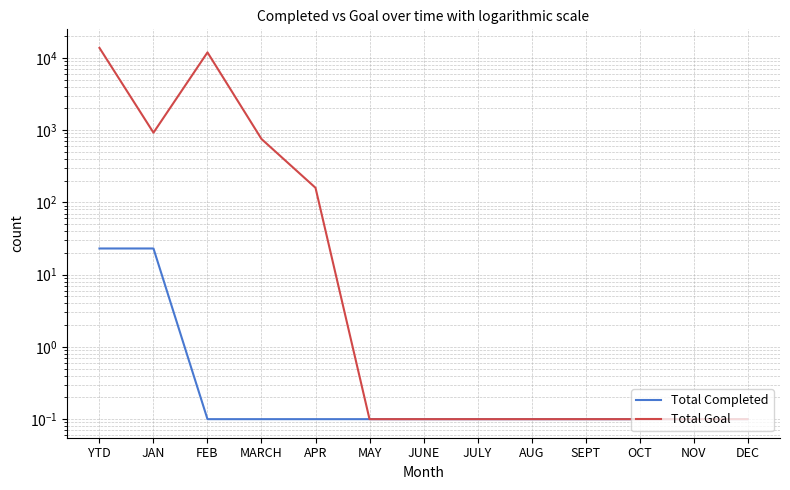

True or false: Total Completed has a value of 0.1 at JUNE.

False